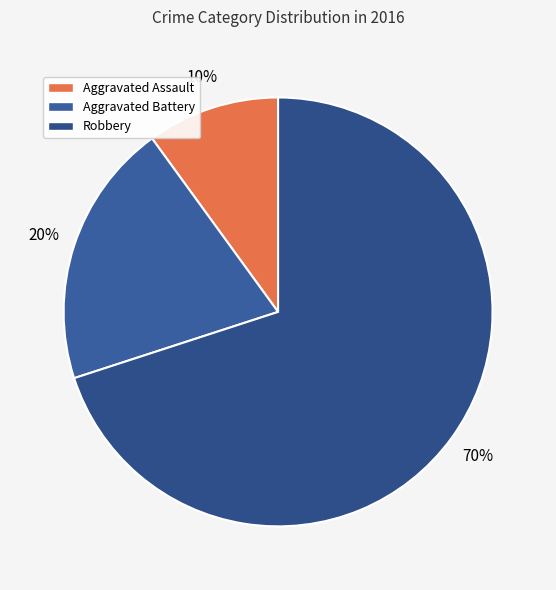

What is the ratio of the value at Aggravated Battery to the value at Aggravated Assault?

2.0